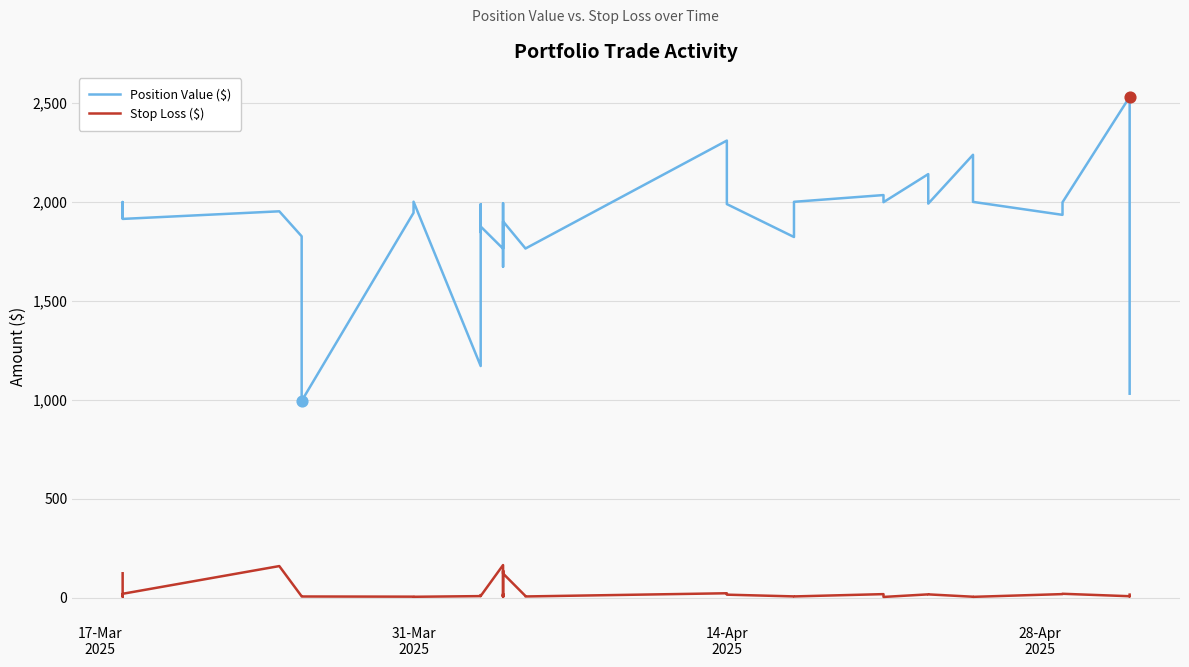

Which series has the largest Y range (max minus min)?

Position Value ($)